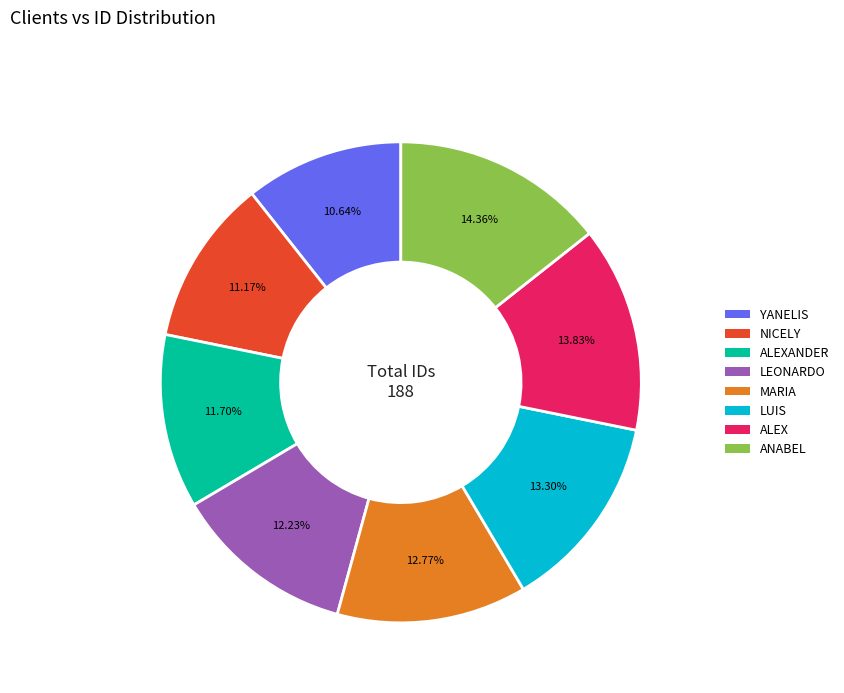

To the nearest percent, what is the combined percentage of ALEXANDER and ANABEL?

26%